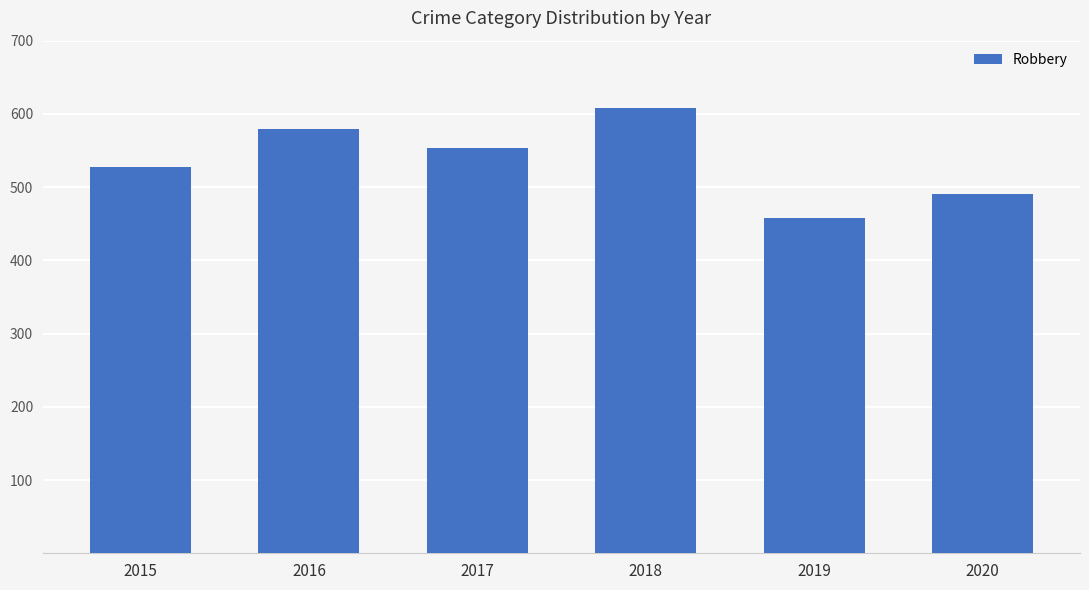

What is the maximum value shown in the chart?

608